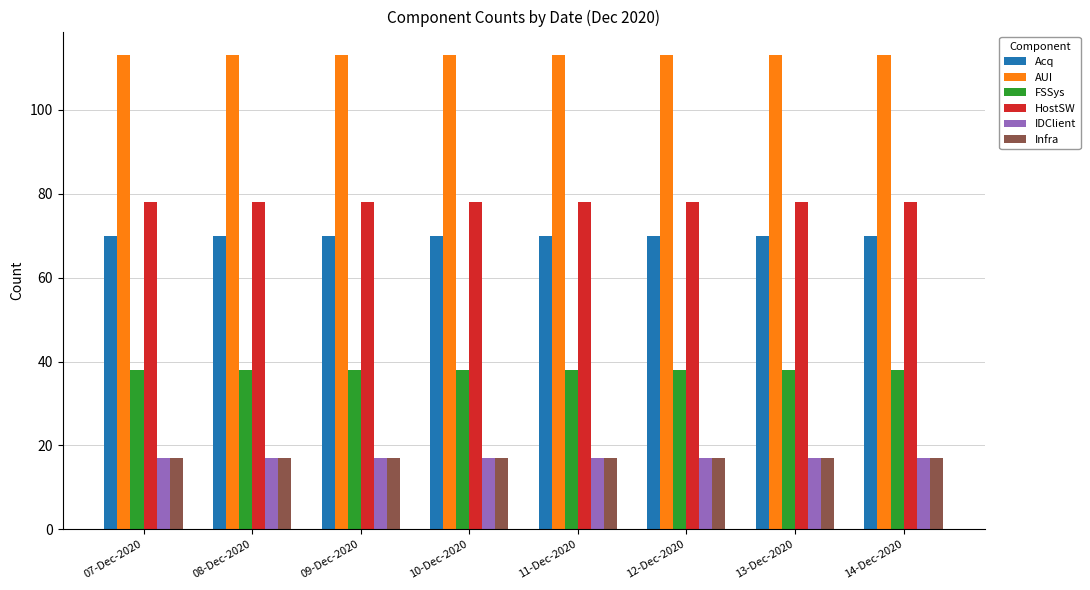

What is the value of the FSSys bar at the 2nd from the left?

38